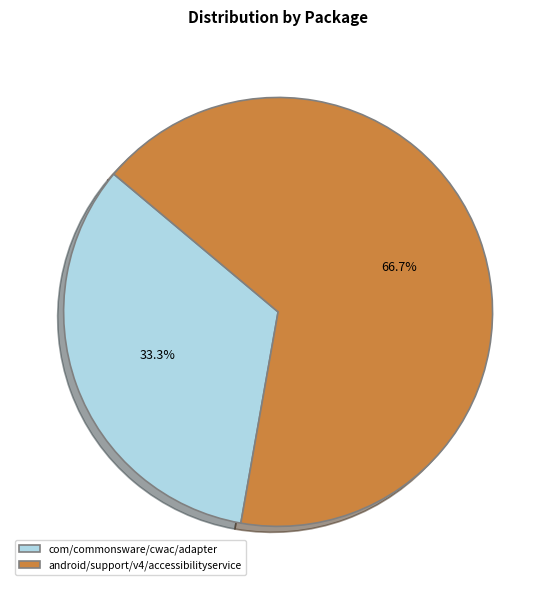

What percentage is the android/support/v4/accessibilityservice slice, to the nearest percent?

67%